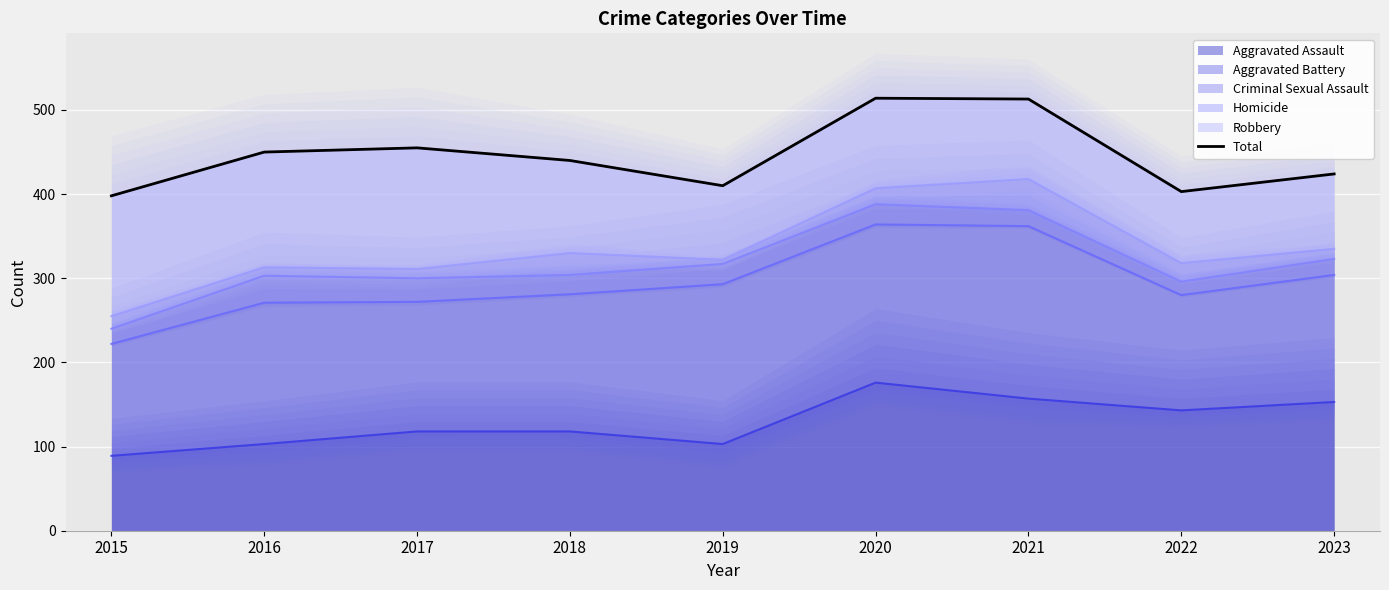

List the labels in order of value, smallest first.

2015, 2022, 2019, 2023, 2018, 2016, 2017, 2021, 2020